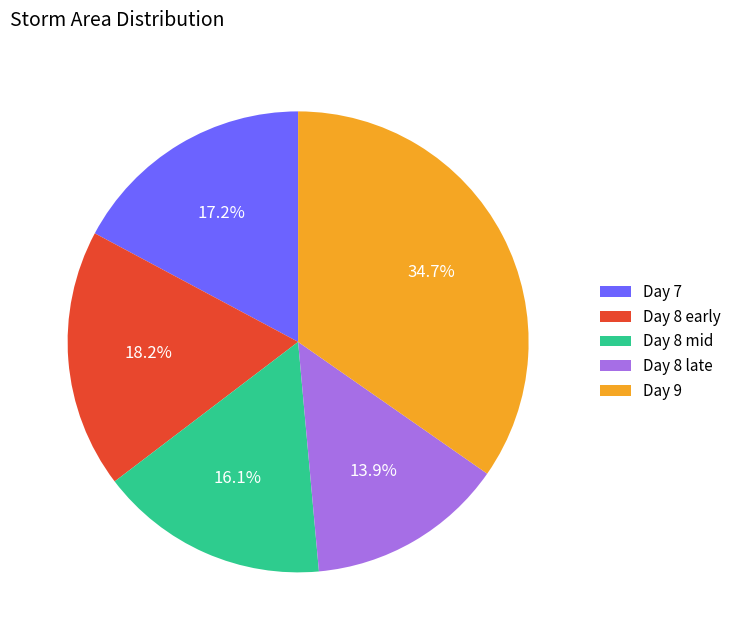

Which slice is the largest?

Day 9